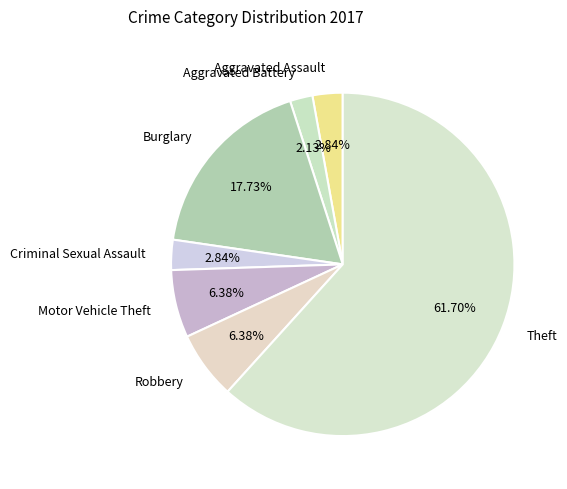

Which has a higher value, Theft or Aggravated Assault?

Theft